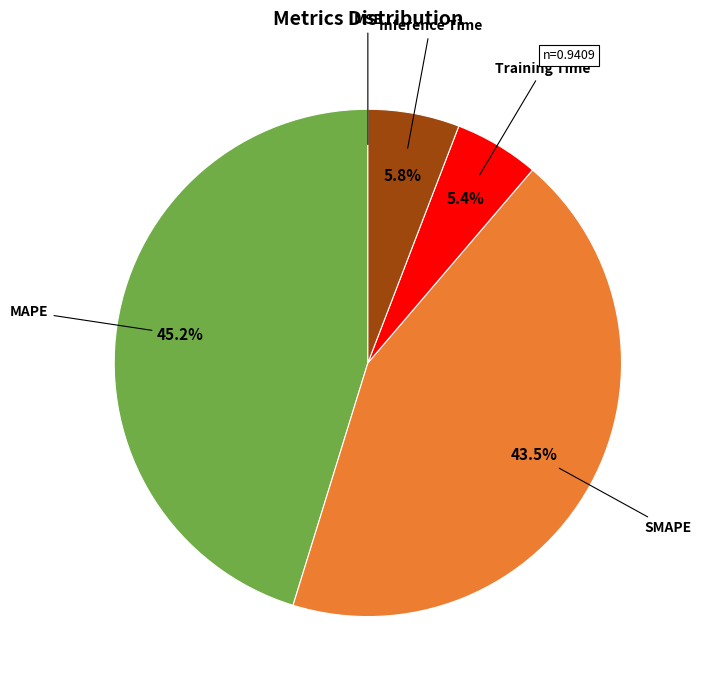

Does any single category account for the majority?

No